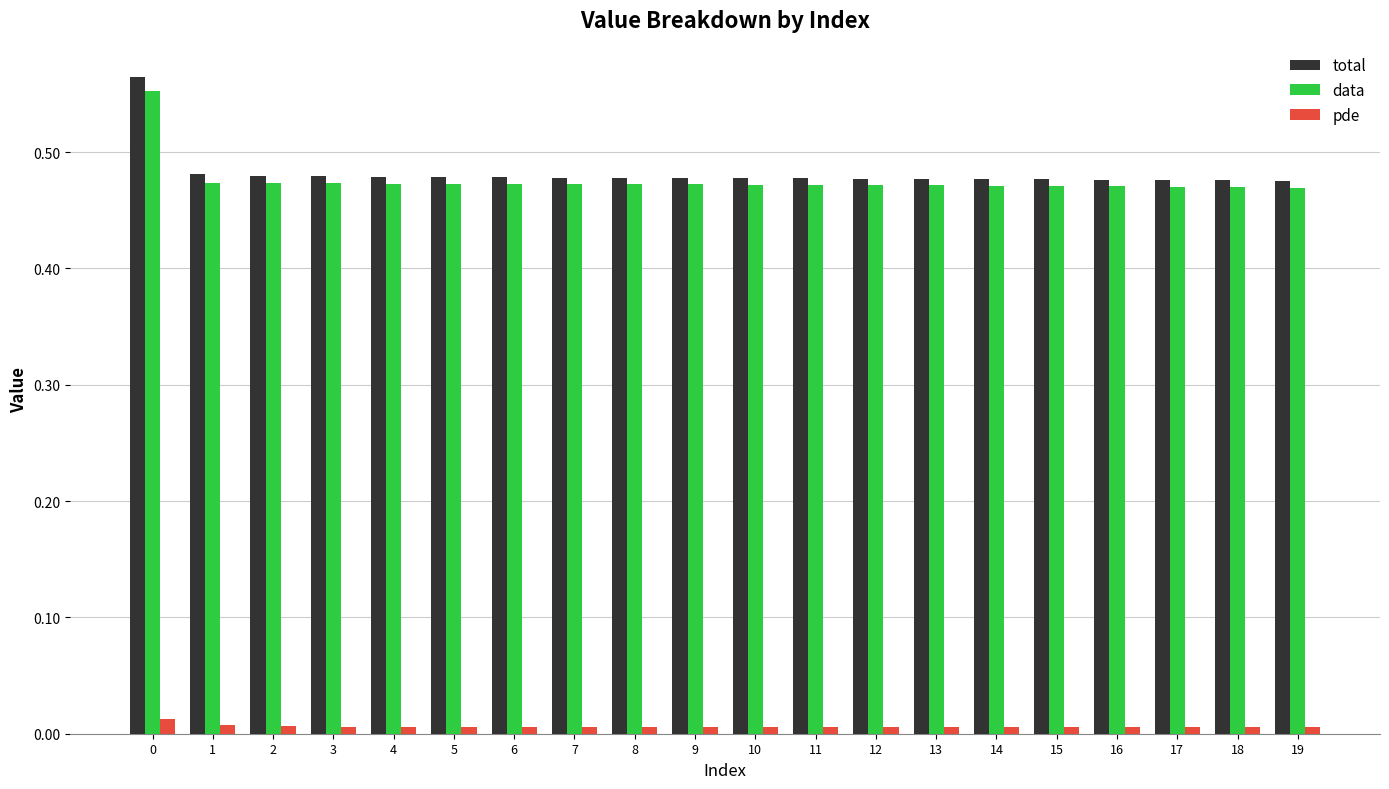

True or false: pde has a value of 0.0 at 9.

True